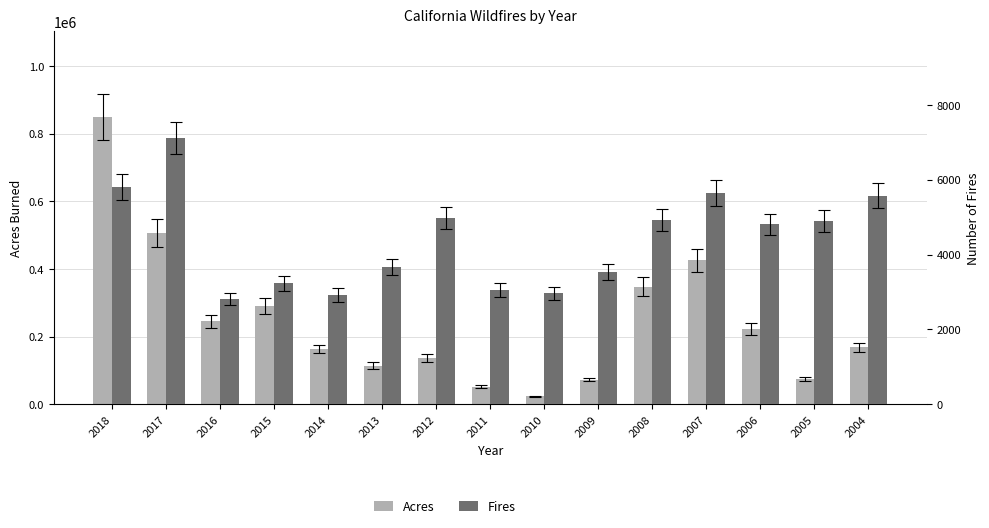

What is the difference between the maximum and minimum values in the Fires series?

4301